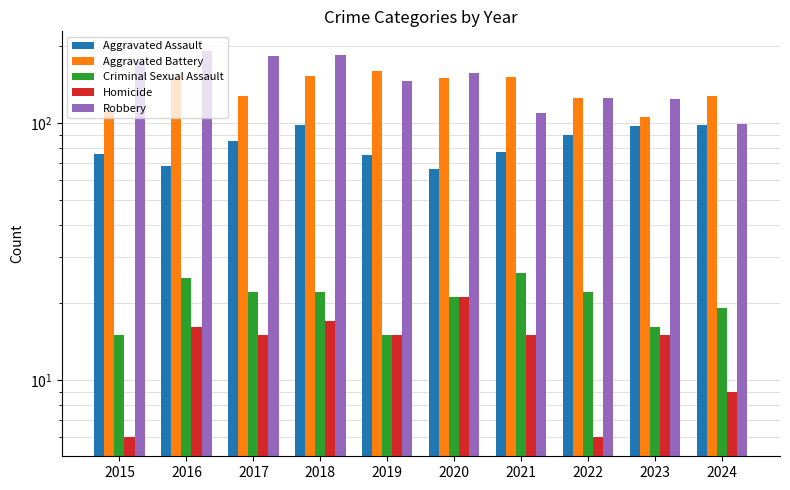

Reading left to right, what are all the values shown in this chart?

Aggravated Assault: 2015=76	2016=68	2017=85	2018=98	2019=75	2020=66	2021=77	2022=90	2023=97	2024=98
Aggravated Battery: 2015=111	2016=150	2017=127	2018=152	2019=159	2020=150	2021=151	2022=125	2023=105	2024=127
Criminal Sexual Assault: 2015=15	2016=25	2017=22	2018=22	2019=15	2020=21	2021=26	2022=22	2023=16	2024=19
Homicide: 2015=6	2016=16	2017=15	2018=17	2019=15	2020=21	2021=15	2022=6	2023=15	2024=9
Robbery: 2015=174	2016=191	2017=182	2018=183	2019=145	2020=156	2021=109	2022=125	2023=124	2024=99